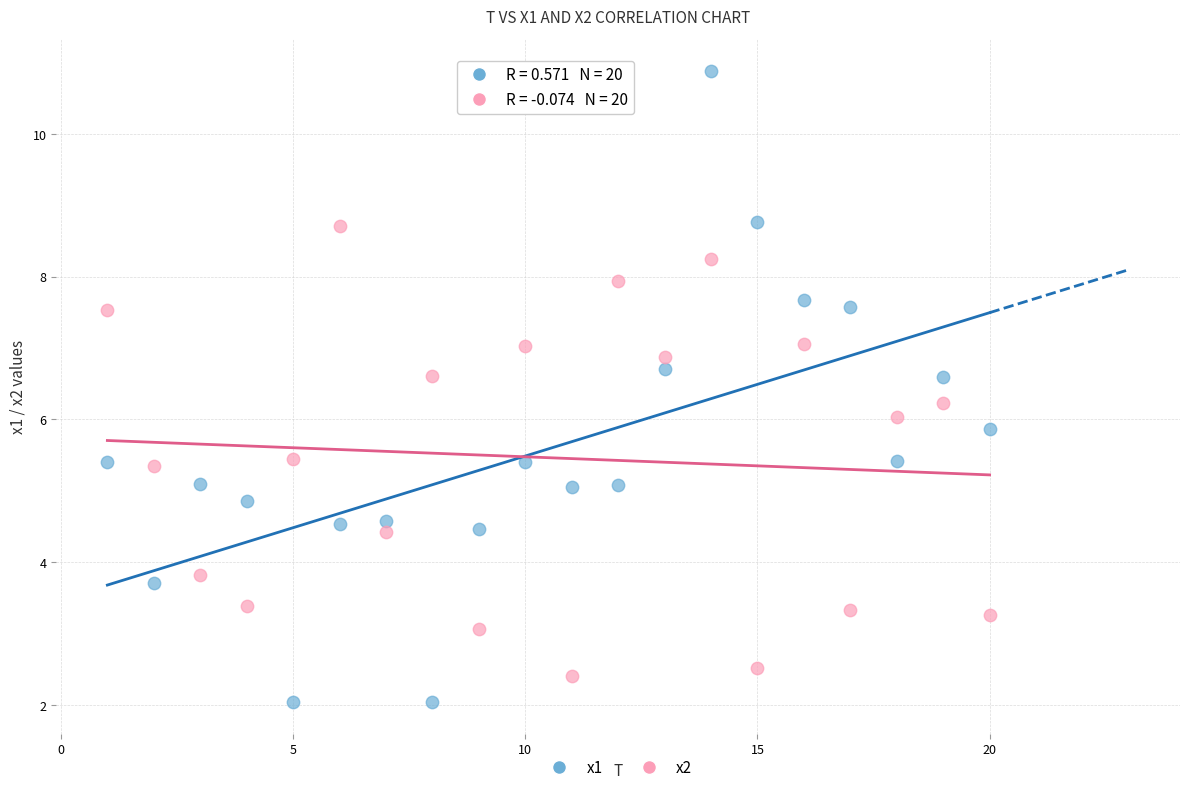

Across all data points, what is the range of Y values (max minus min)?

8.9